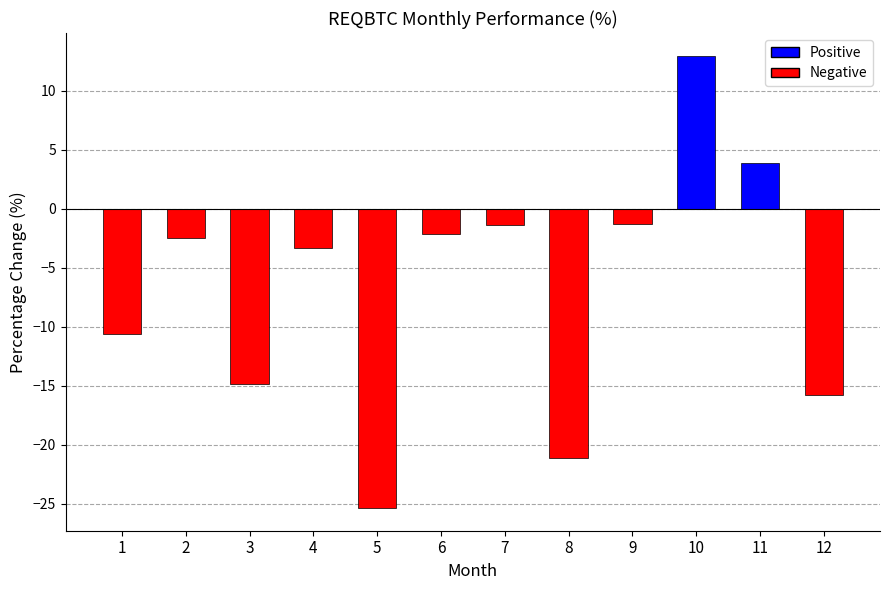

What is the minimum value shown in the chart?

-25.4